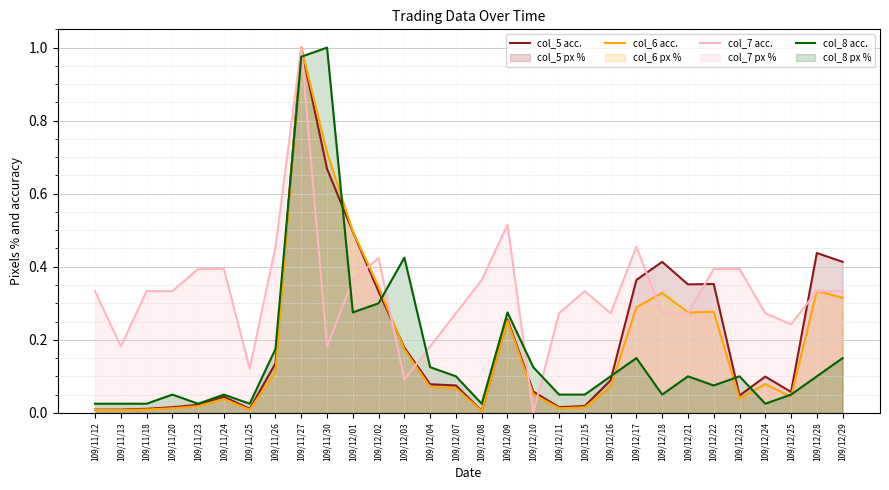

At 109/12/21, list the series in order from largest to smallest.

col_5 acc., col_6 acc., col_7 acc., col_8 acc.